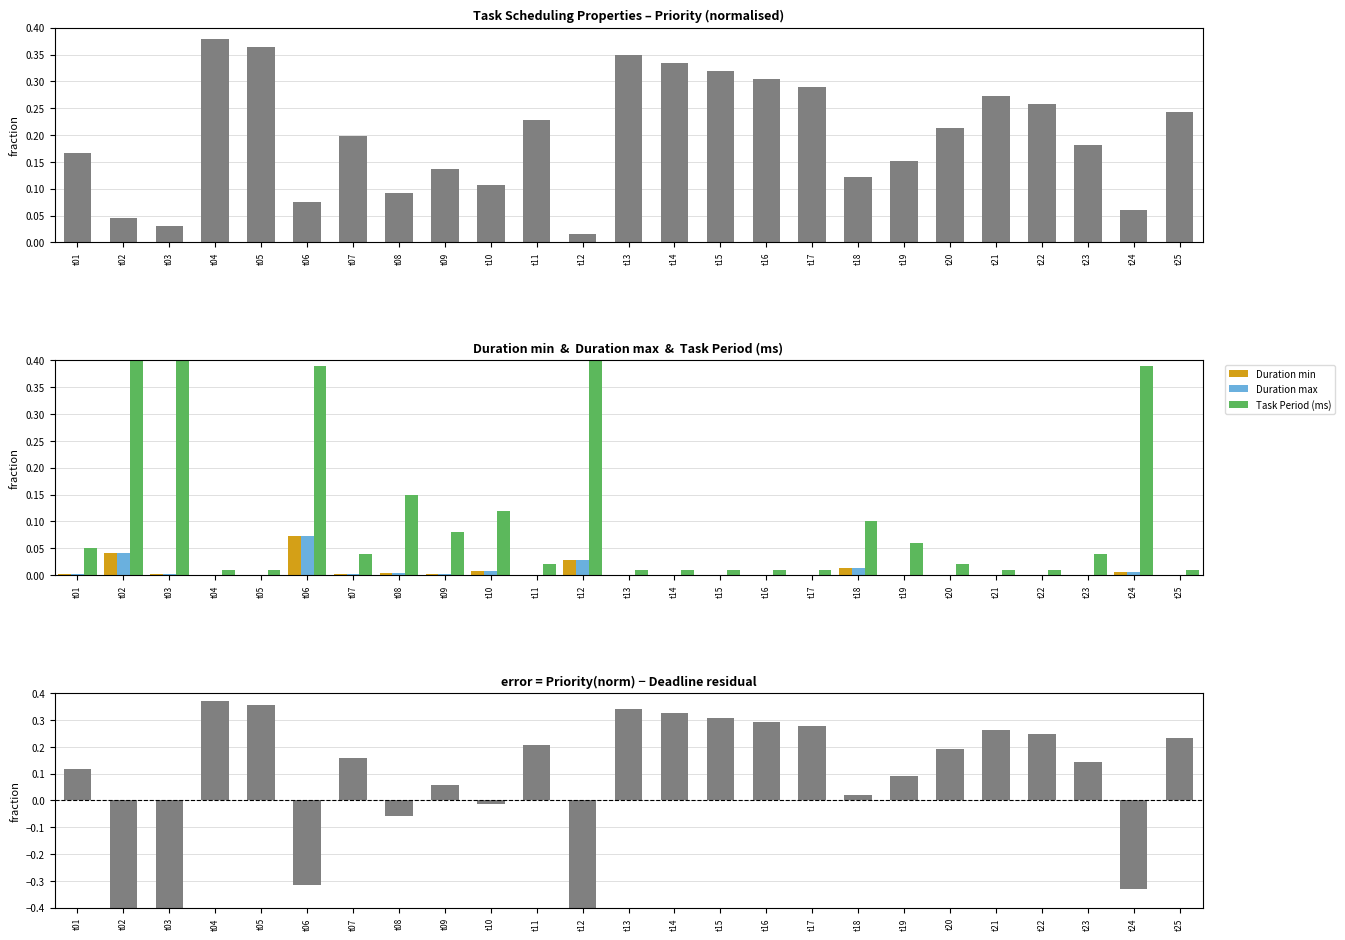

Reading left to right, list all the values displayed in this chart.

Task Priority: 0.2	0.0	0.0	0.4	0.4	0.1	0.2	0.1	0.1	0.1	0.2	0.0	0.3	0.3	0.3	0.3	0.3	0.1	0.2	0.2	0.3	0.3	0.2	0.1	0.2
Duration min: 0.0	0.0	0.0	0.0	0.0	0.1	0.0	0.0	0.0	0.0	0.0	0.0	0.0	0.0	0.0	0.0	0.0	0.0	0.0	0.0	0.0	0.0	0.0	0.0	0.0
Duration max: 0.0	0.0	0.0	0.0	0.0	0.1	0.0	0.0	0.0	0.0	0.0	0.0	0.0	0.0	0.0	0.0	0.0	0.0	0.0	0.0	0.0	0.0	0.0	0.0	0.0
Task Period (ms): 0.1	0.5	0.5	0.0	0.0	0.4	0.0	0.1	0.1	0.1	0.0	0.7	0.0	0.0	0.0	0.0	0.0	0.1	0.1	0.0	0.0	0.0	0.0	0.4	0.0
Priority - Deadline: 0.1	-0.4	-0.4	0.4	0.4	-0.3	0.2	-0.1	0.1	-0.0	0.2	-0.6	0.3	0.3	0.3	0.3	0.3	0.0	0.1	0.2	0.3	0.2	0.1	-0.3	0.2